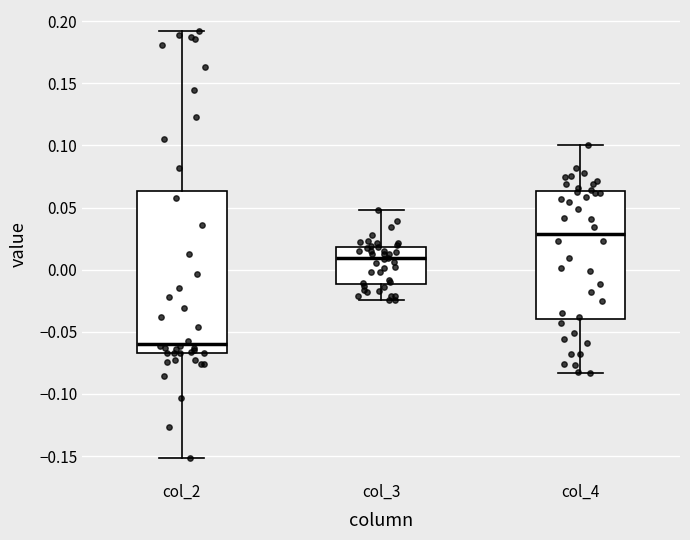

Reading left to right, read every box against the y-axis: the position of its median line, the range the box covers, and the ends of its whiskers. The values are not printed on the chart, so give them approximately, as read against the axis.

col_2: median -0.060, box -0.065 to 0.065, whiskers -0.150 to 0.190
col_3: median 0.010, box -0.010 to 0.020, whiskers -0.025 to 0.050
col_4: median 0.030, box -0.040 to 0.065, whiskers -0.085 to 0.100